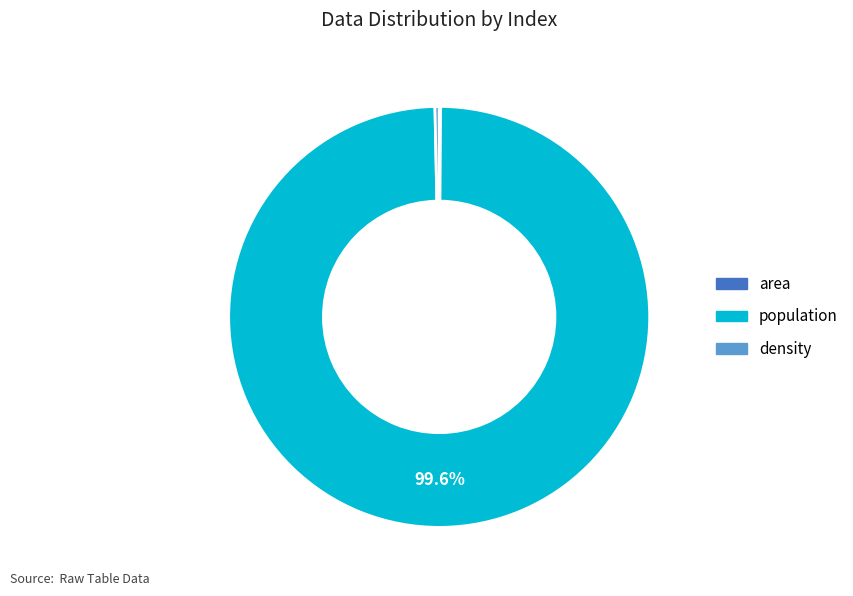

Approximately how many times larger is the value at population compared to density?

311.2